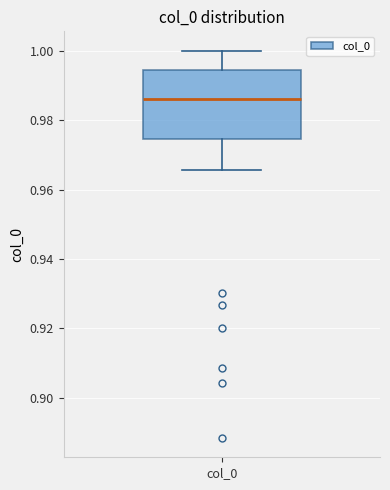

Read this box plot against the y-axis: the position of the median line, the range covered by the box, and the ends of both whiskers. The values are not printed on the chart, so give them approximately, as read against the axis.

median 0.986, box 0.974 to 0.994, whiskers 0.966 to 1.000